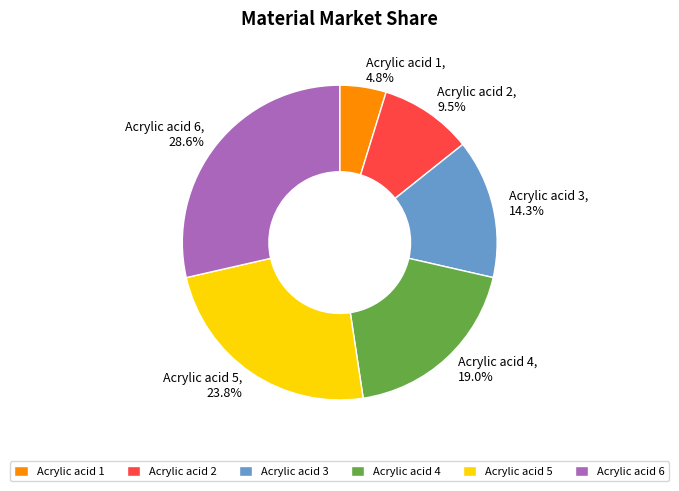

The Acrylic acid 5 slice represents 24% of the pie. True or false?

True